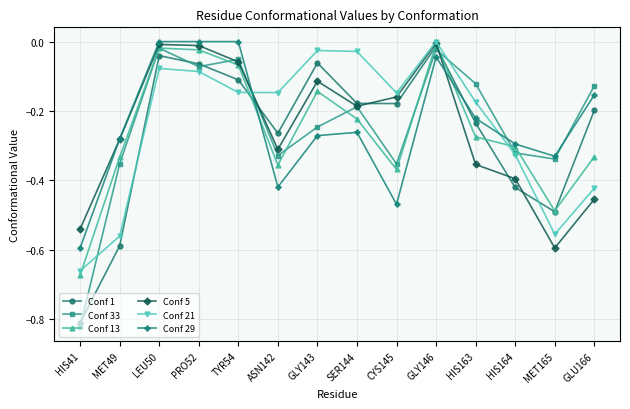

Does the chart display data point markers on the line(s)?

Yes